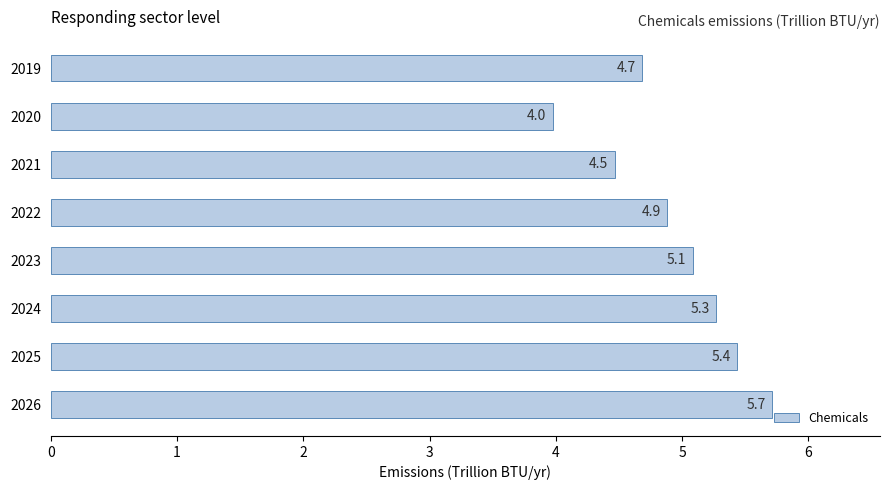

At which category does the chart reach its minimum across all series?

2020